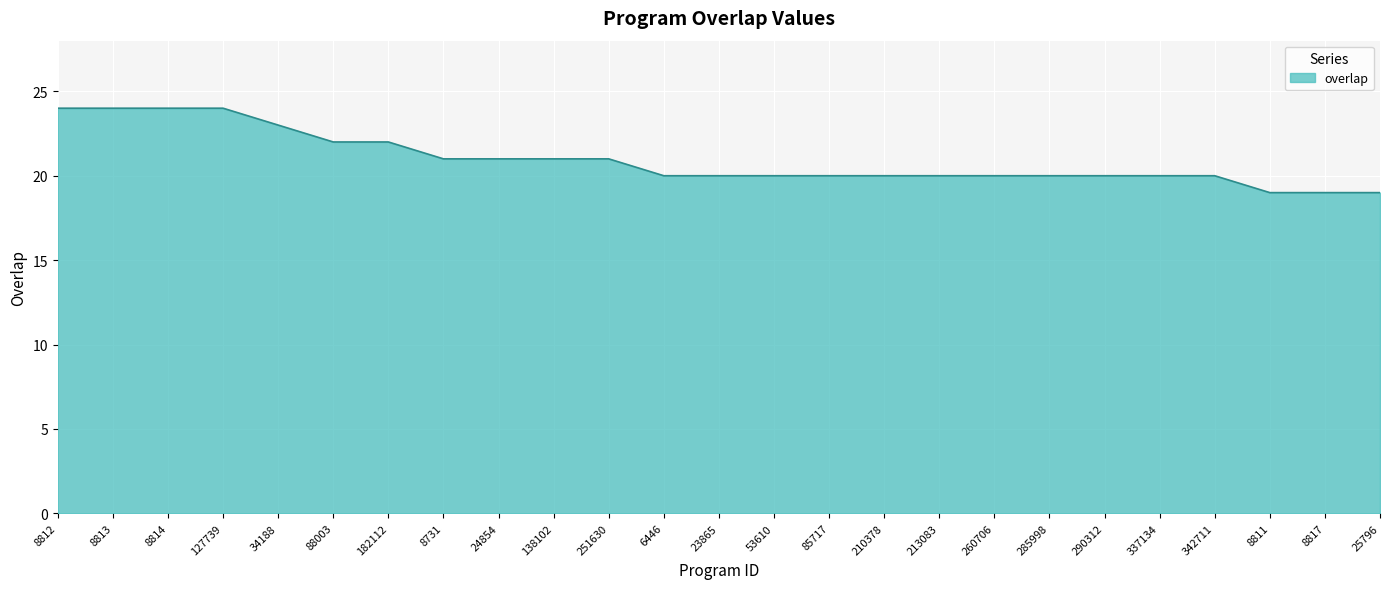

What is the ratio of the value at 210378 to the value at 251630?

1.0